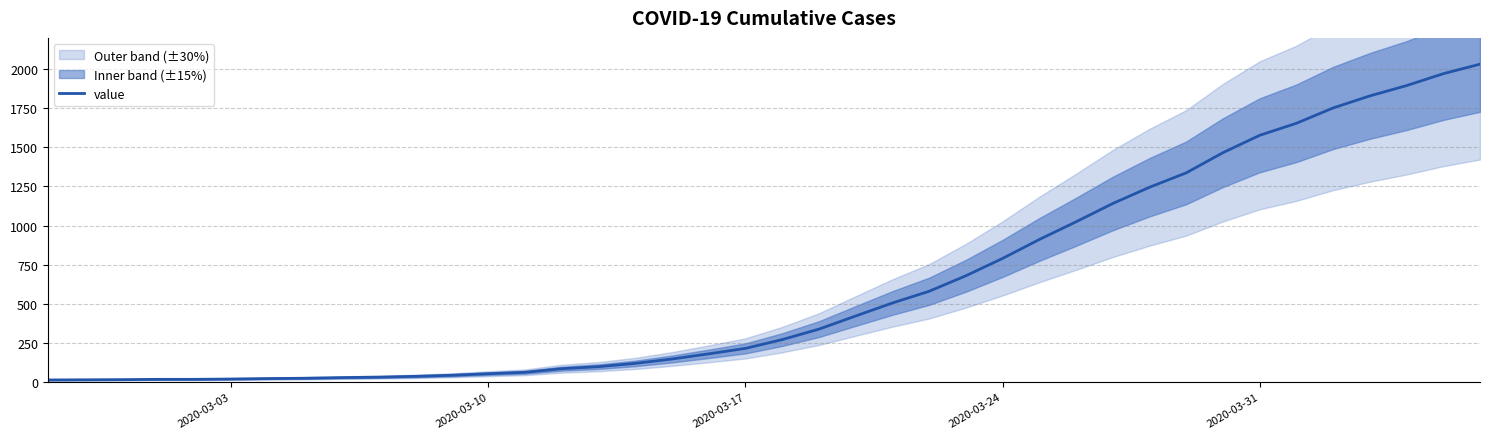

What is the highest value of the value series?

2032